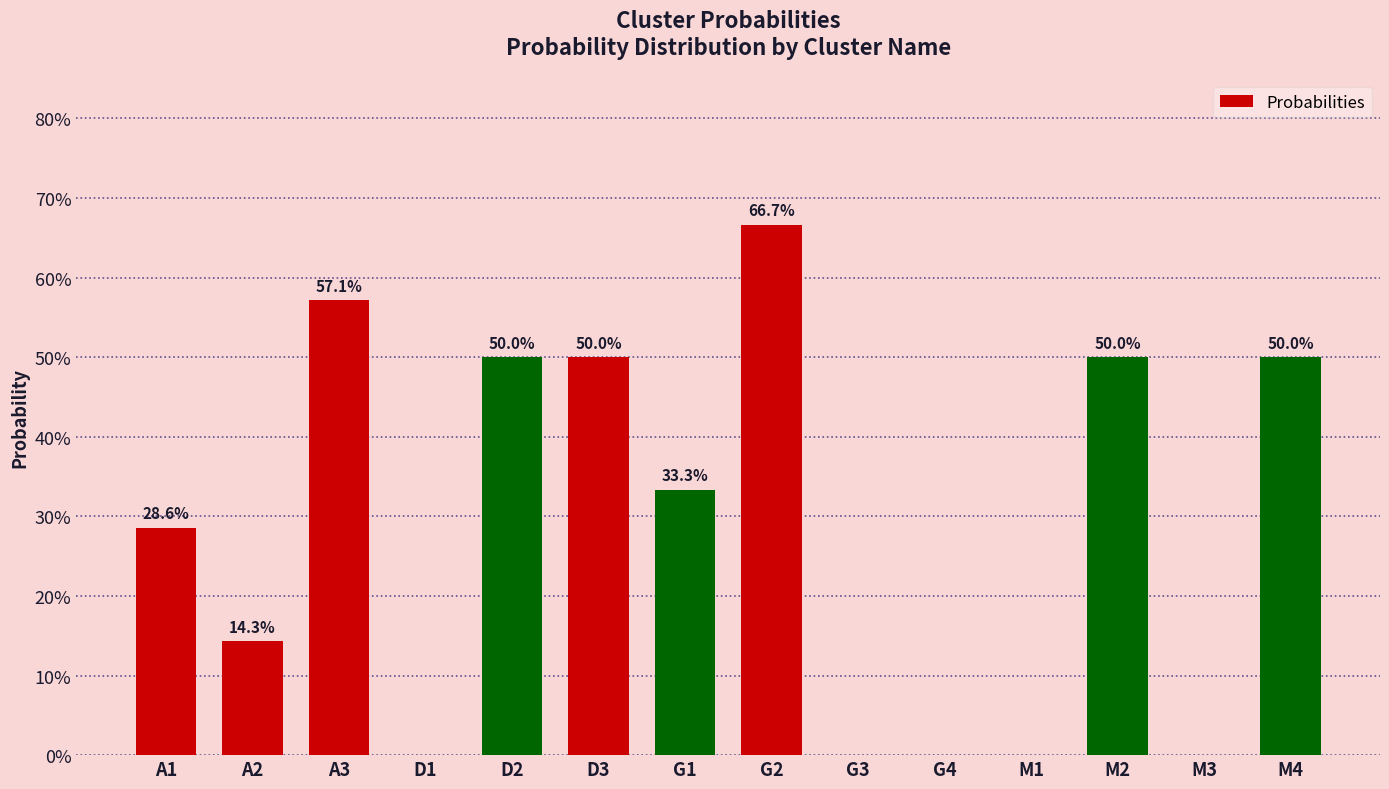

Rank the categories by value from highest to lowest.

G2, A3, D2, D3, M2, M4, G1, A1, A2, D1, G3, G4, M1, M3